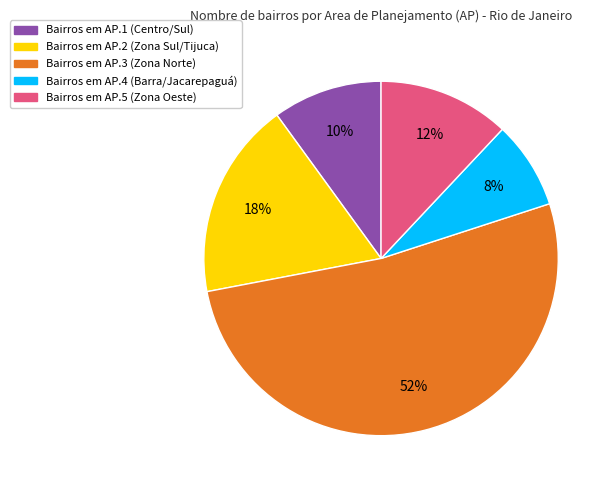

To the nearest percent, what is the difference between the largest and smallest slice percentages?

44%